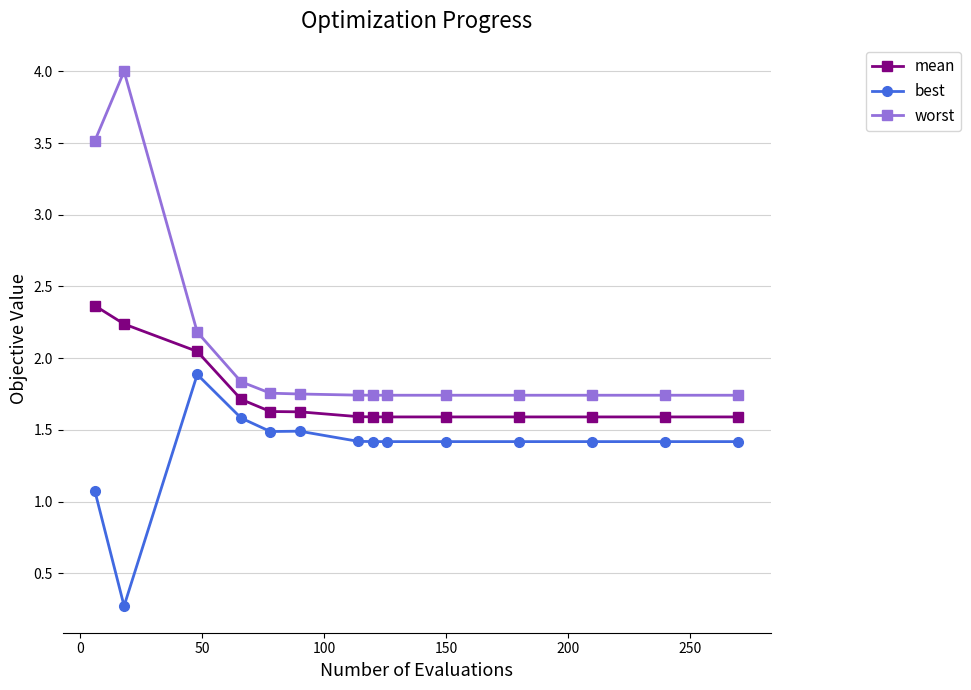

What is the difference between the maximum and second lowest values in the mean series?

0.8